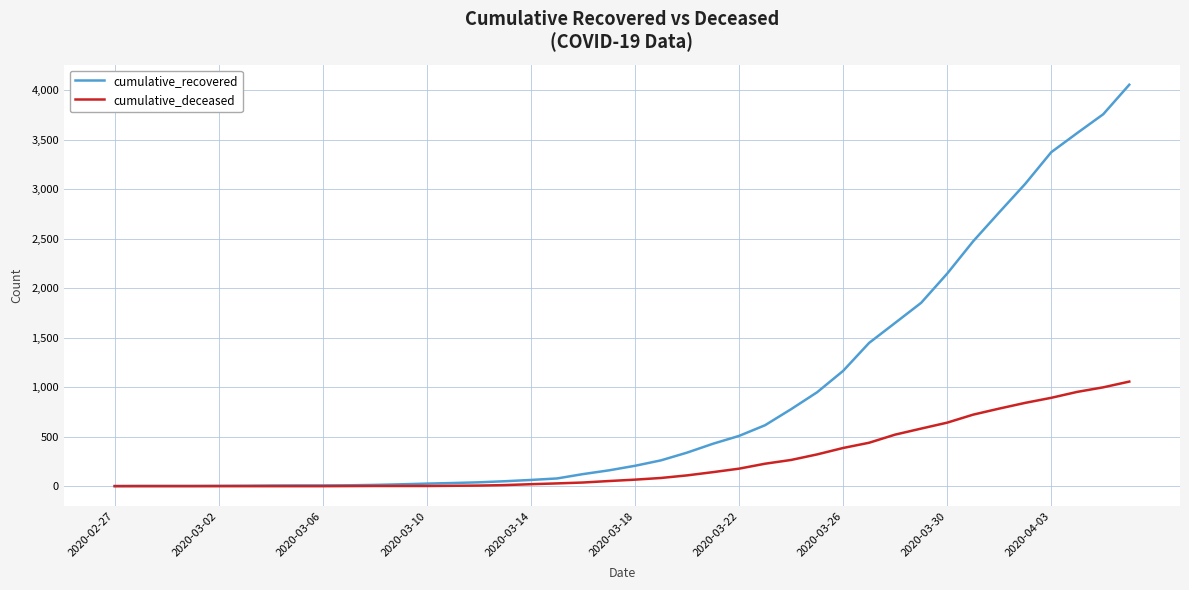

What is the difference between the maximum and second lowest values in the cumulative_deceased series?

1057